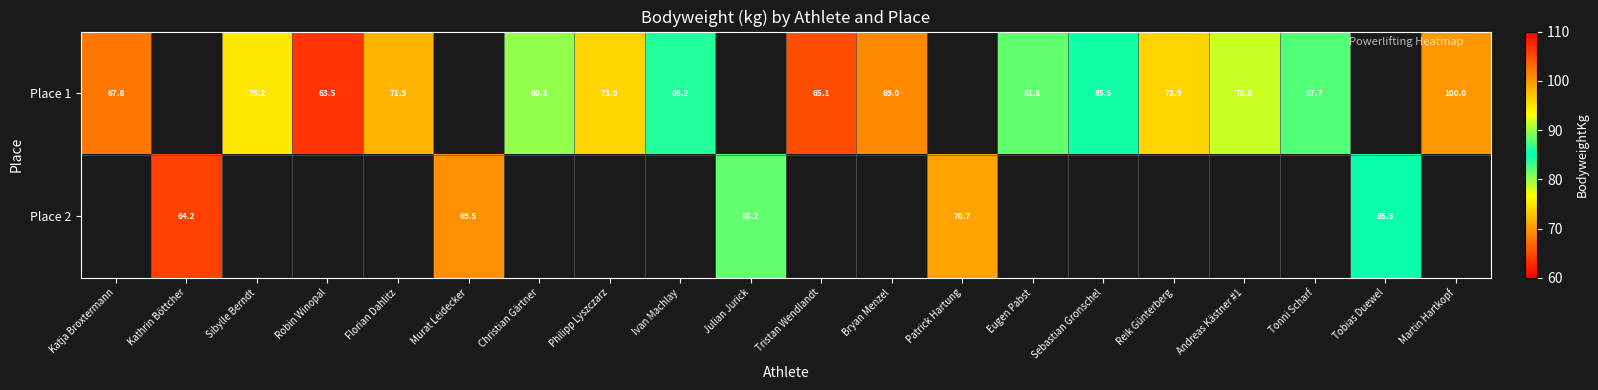

Which has a higher value, Reik Günterberg or Andreas Kästner #1?

Andreas Kästner #1